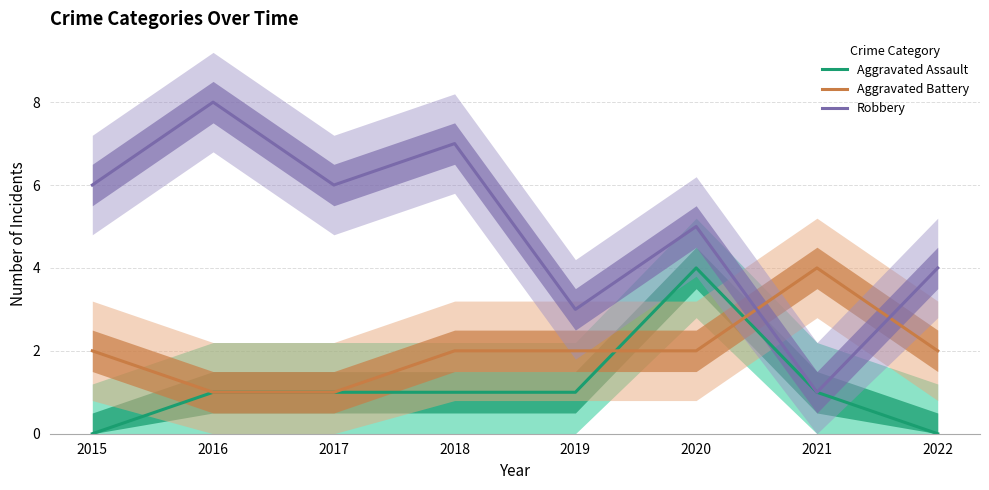

In Robbery, how many points are lower than both neighbors (excluding endpoints)?

3